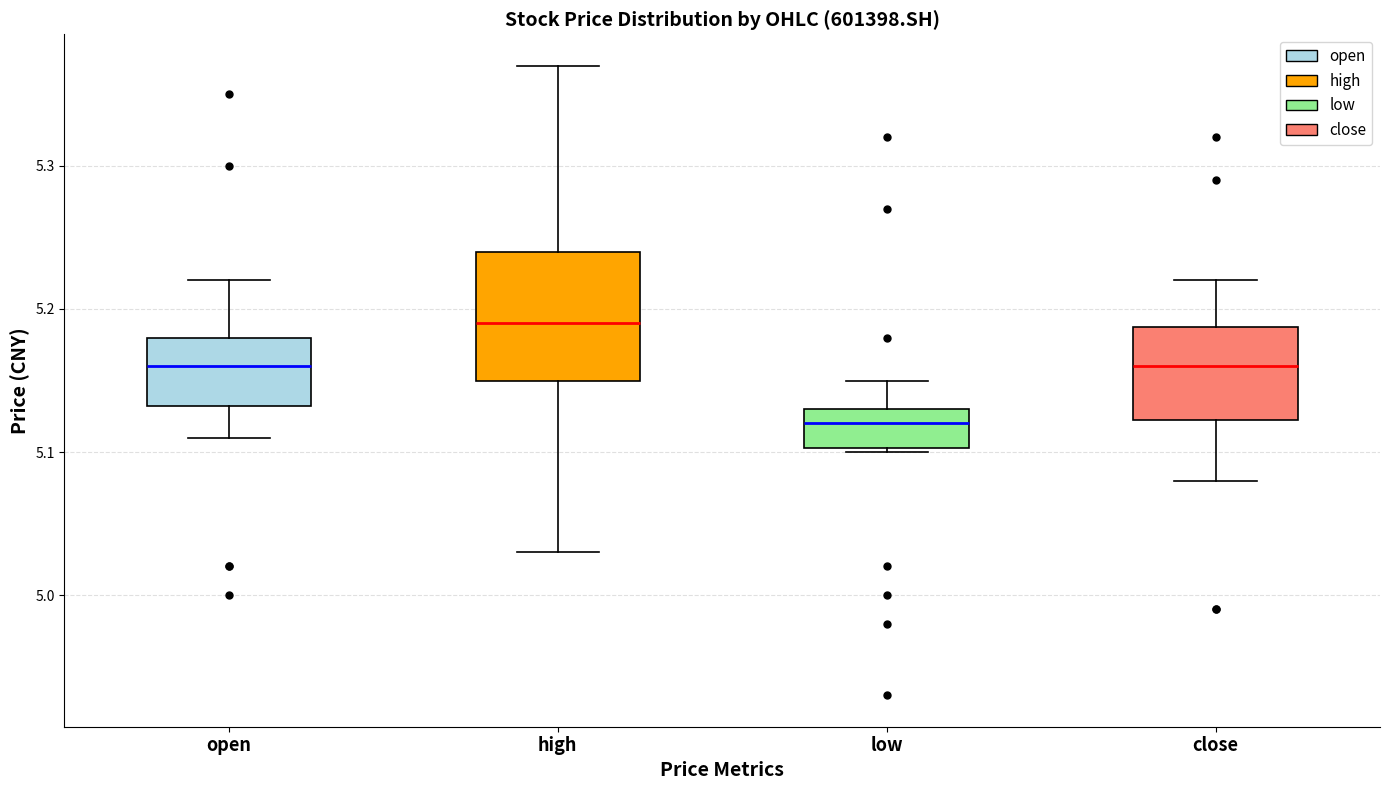

Which box's median line is the highest?

high